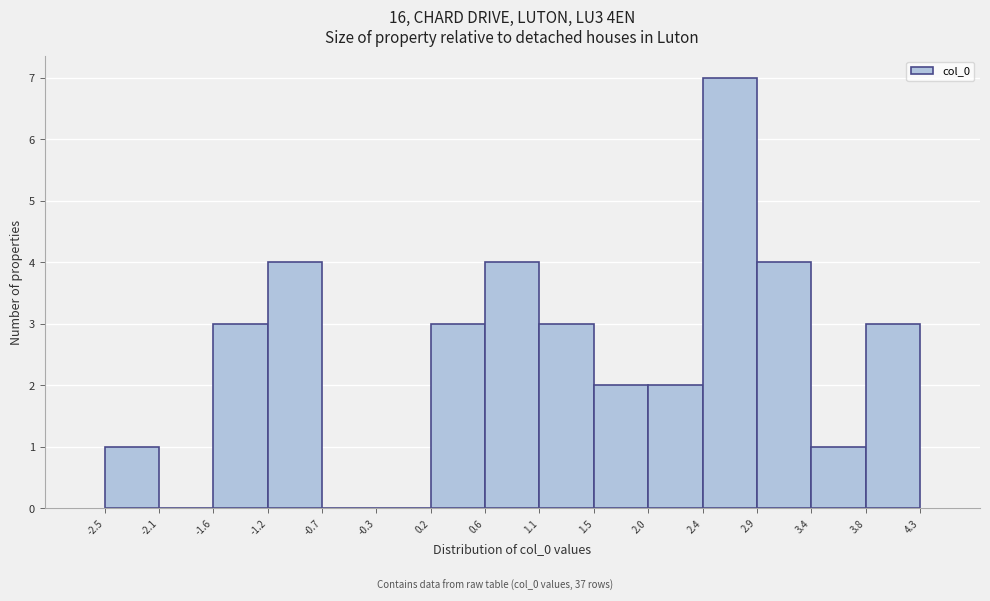

Reading left to right, transcribe this chart: for each bar, give the range it covers on the x-axis and its height. The values are not printed on the chart, so give them approximately, as read against the axis.

-2.5 to -2.1: 1
-2.1 to -1.6: 0
-1.6 to -1.2: 3
-1.2 to -0.7: 4
-0.7 to -0.3: 0
-0.3 to 0.2: 0
0.2 to 0.6: 3
0.6 to 1.1: 4
1.1 to 1.5: 3
1.5 to 2.0: 2
2.0 to 2.4: 2
2.4 to 2.9: 7
2.9 to 3.4: 4
3.4 to 3.8: 1
3.8 to 4.3: 3